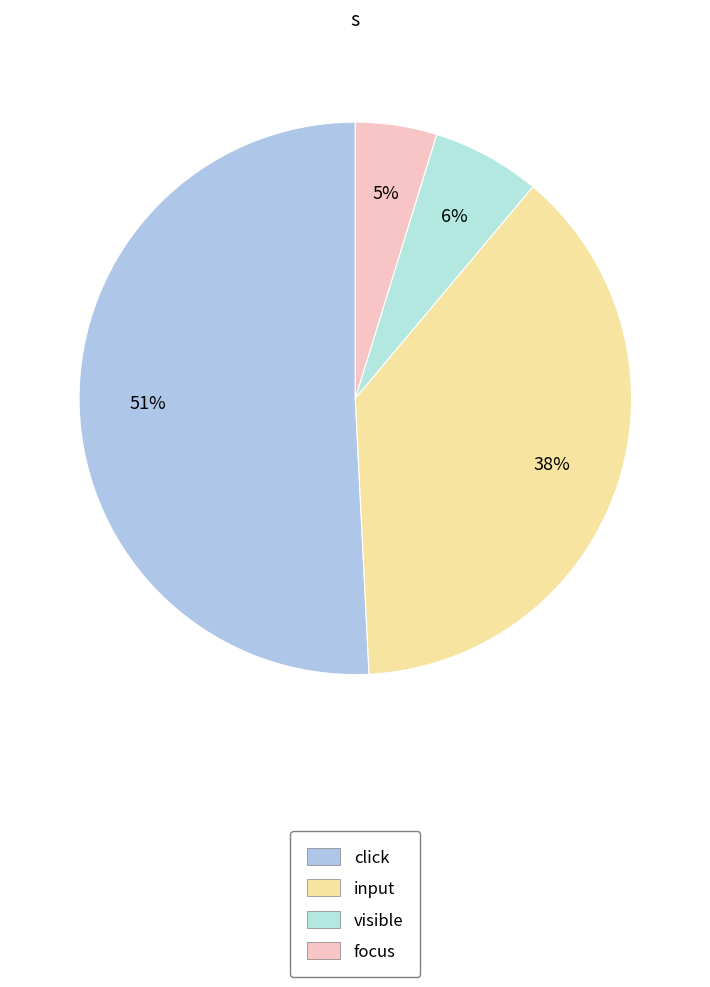

To the nearest percent, what portion does visible represent?

6%